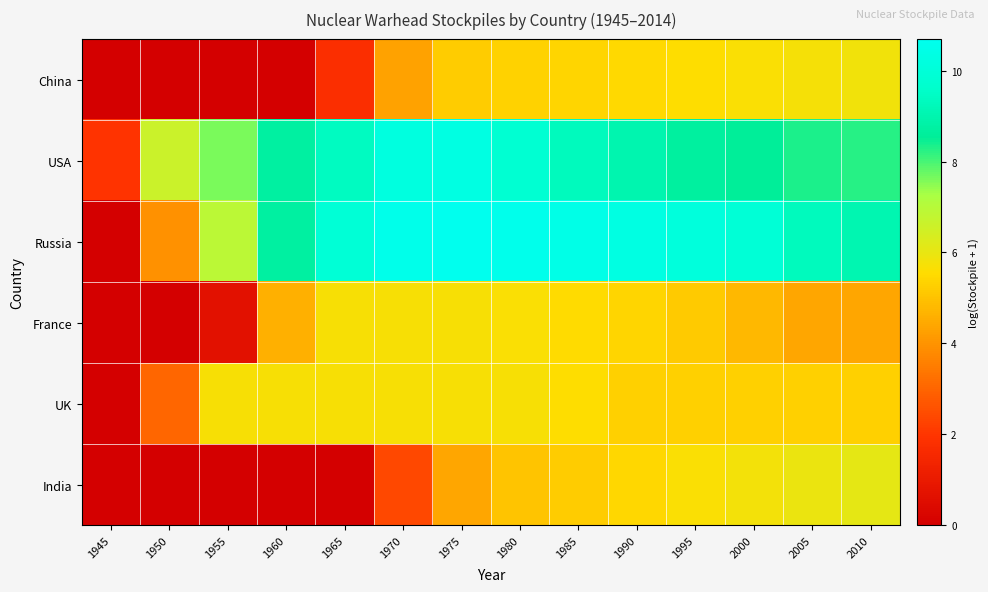

Between 1970 and 1995, which is larger?

1995